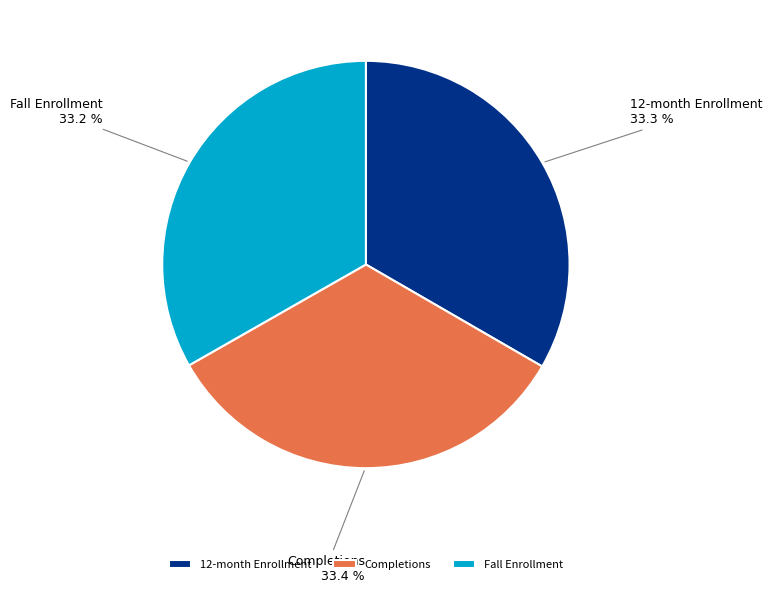

What is the total percentage of 12-month Enrollment and Fall Enrollment?

66.6%